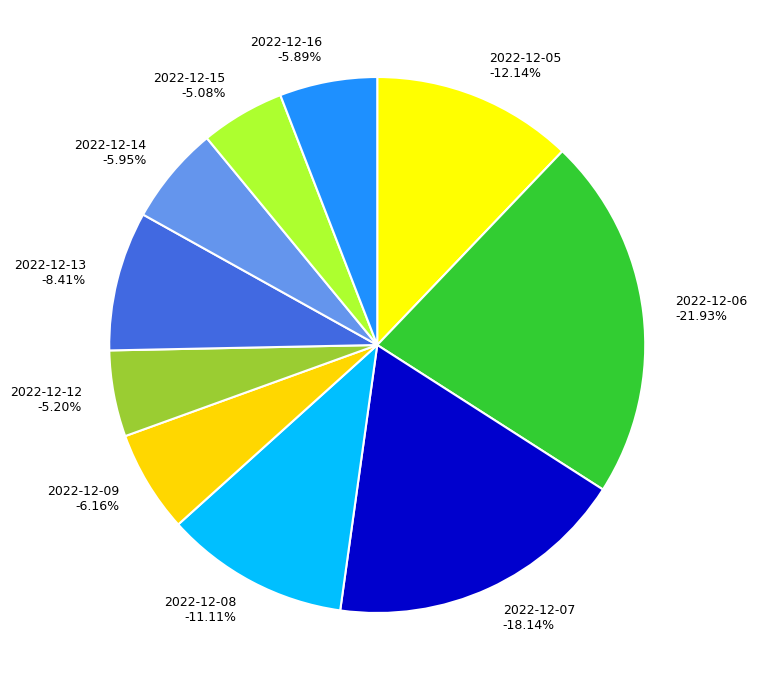

How many slices are in this pie chart?

10